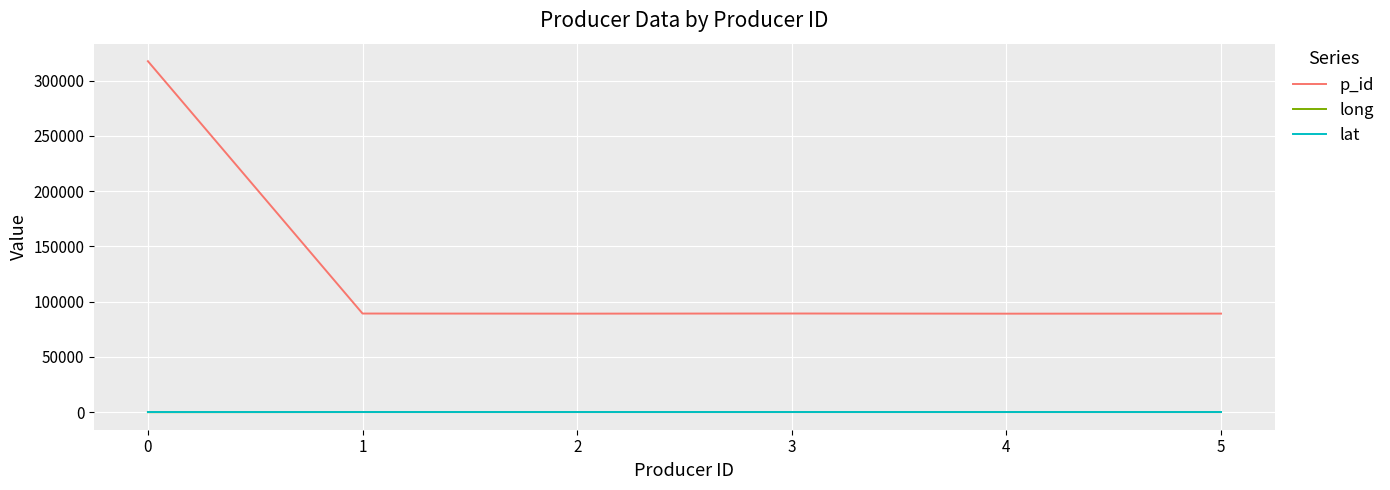

What is the lowest value of the p_id series?

89100.0